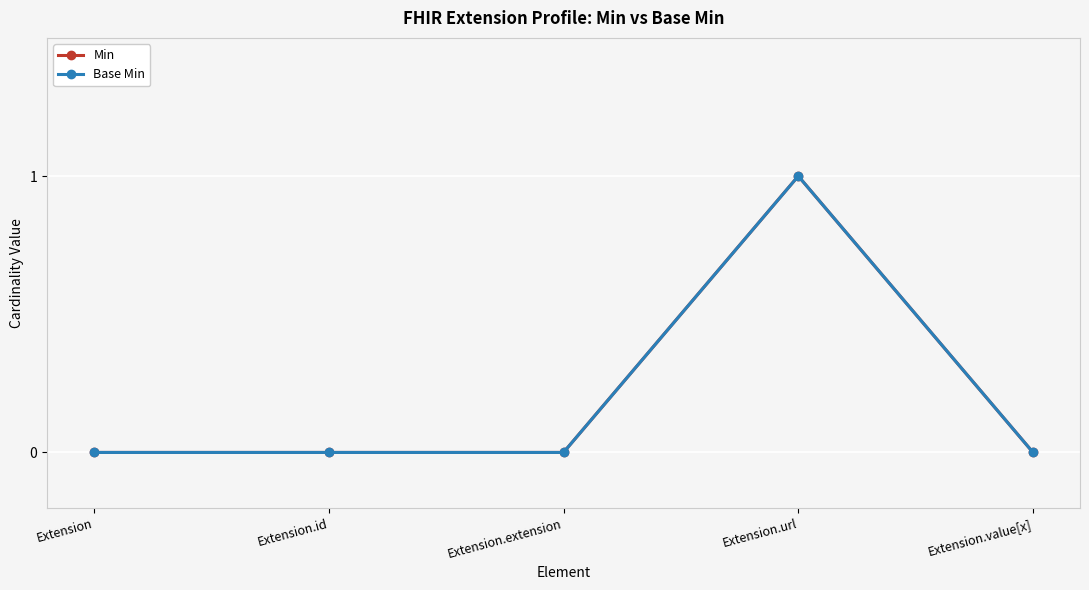

Read the Min value at Extension.url.

1